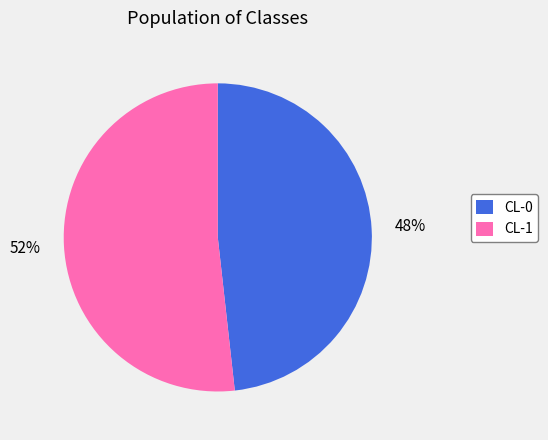

True or false: CL-1 accounts for 60% of the total.

False